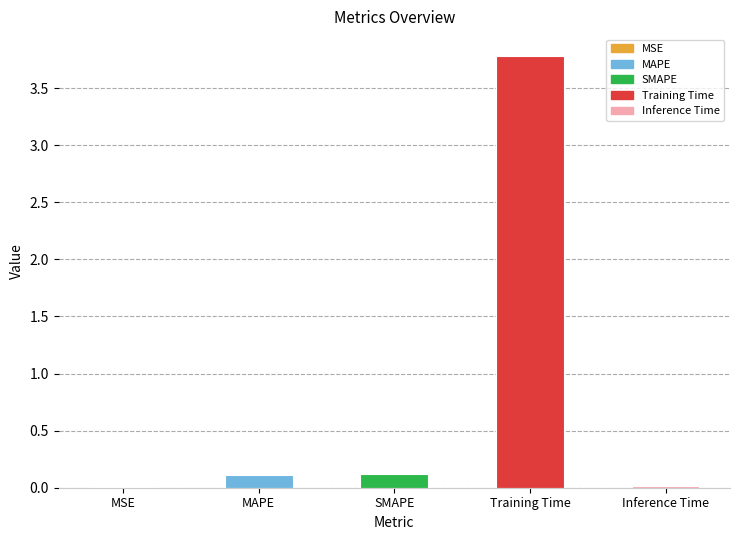

Which category has the highest value across all series?

Training Time